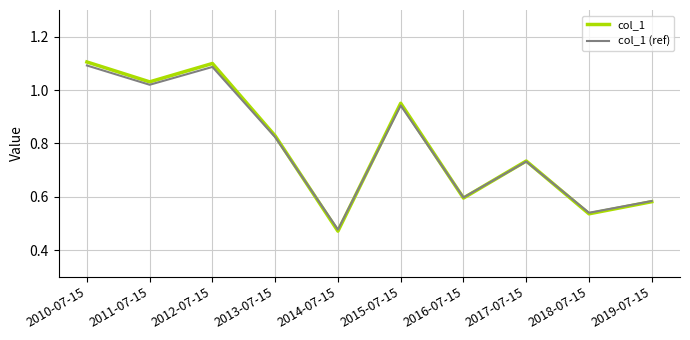

Which category has the lowest value in the col_1 series?

2014-07-15